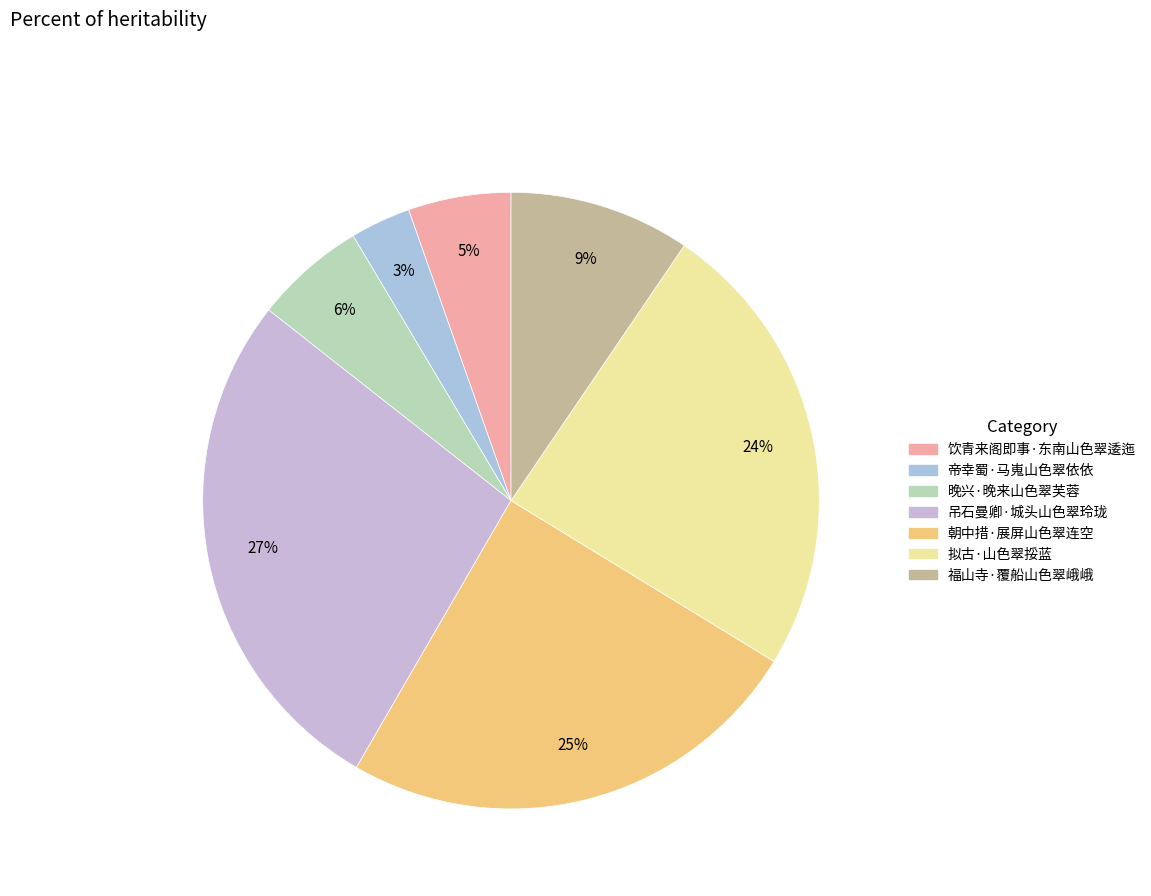

How many segments does this pie chart have?

7